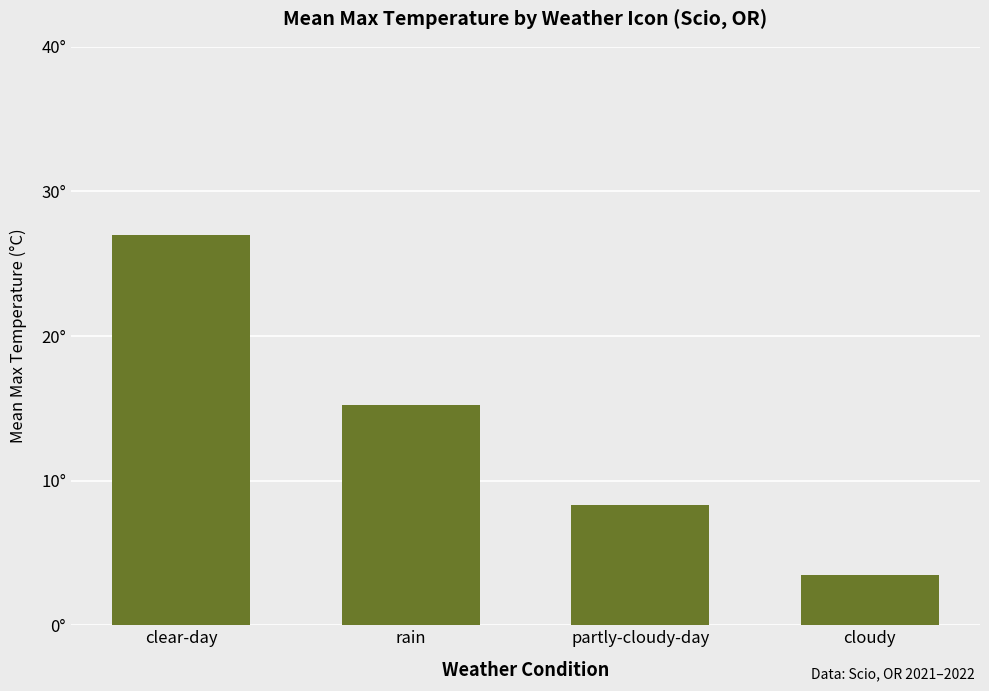

List the labels in order of value, largest first.

clear-day, rain, partly-cloudy-day, cloudy